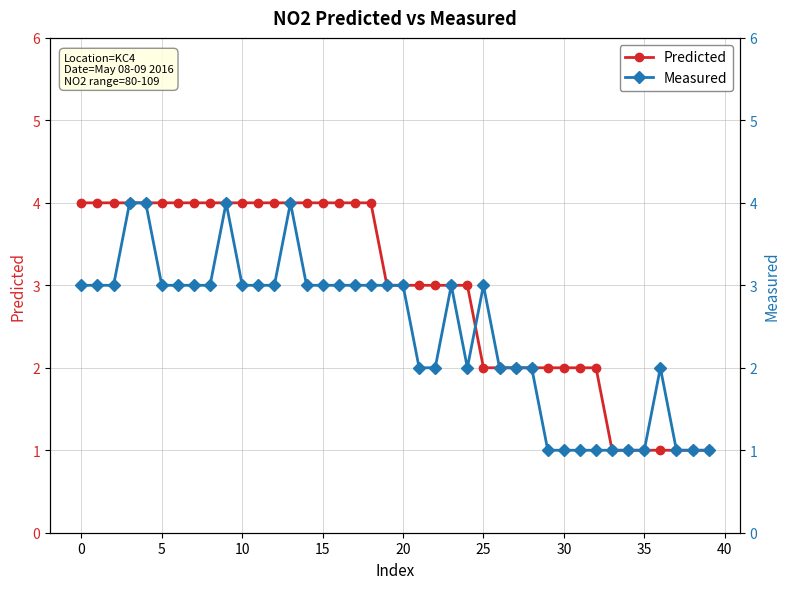

Reading right to left, extract all data points from this chart.

Predicted: 1	1	1	1	1	1	1	2	2	2	2	2	2	2	2	3	3	3	3	3	3	4	4	4	4	4	4	4	4	4	4	4	4	4	4	4	4	4	4	4
Measured: 1	1	1	2	1	1	1	1	1	1	1	2	2	2	3	2	3	2	2	3	3	3	3	3	3	3	4	3	3	3	4	3	3	3	3	4	4	3	3	3